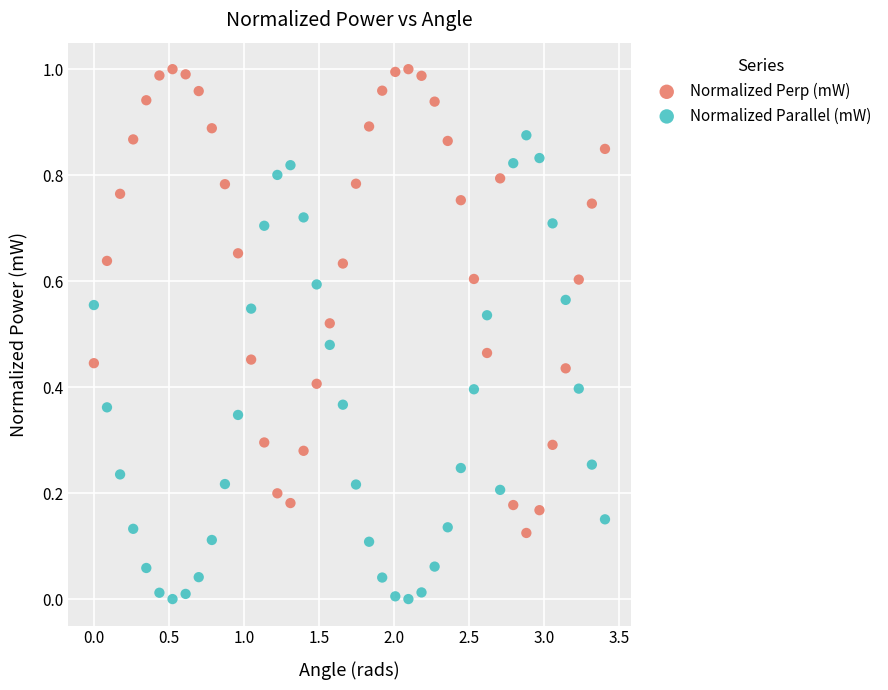

Across all data points, what is the range of X values (max minus min)?

3.4